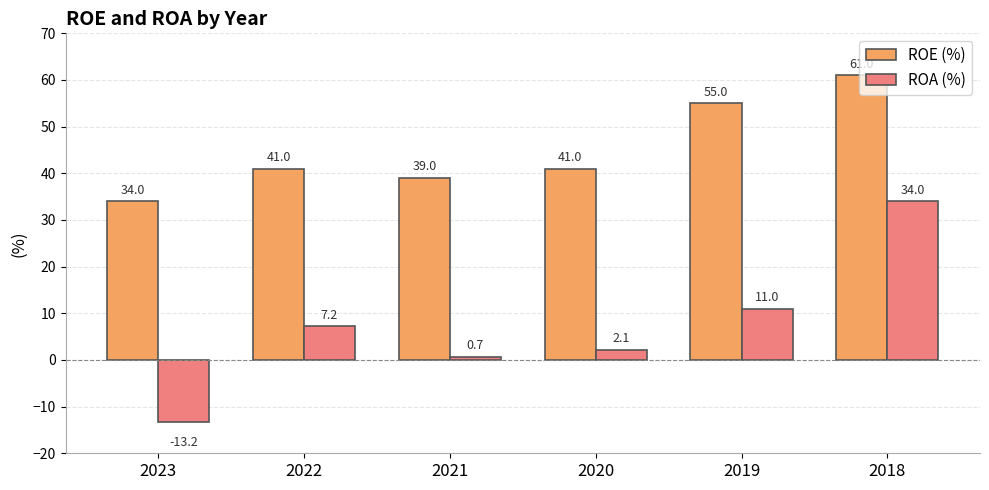

Which category has the highest value across all series?

2018